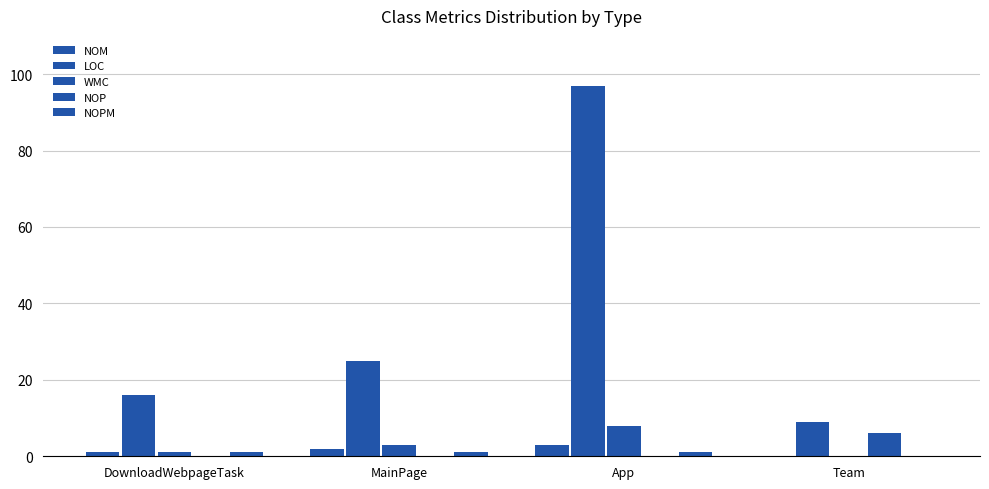

How many groups of bars are there?

4